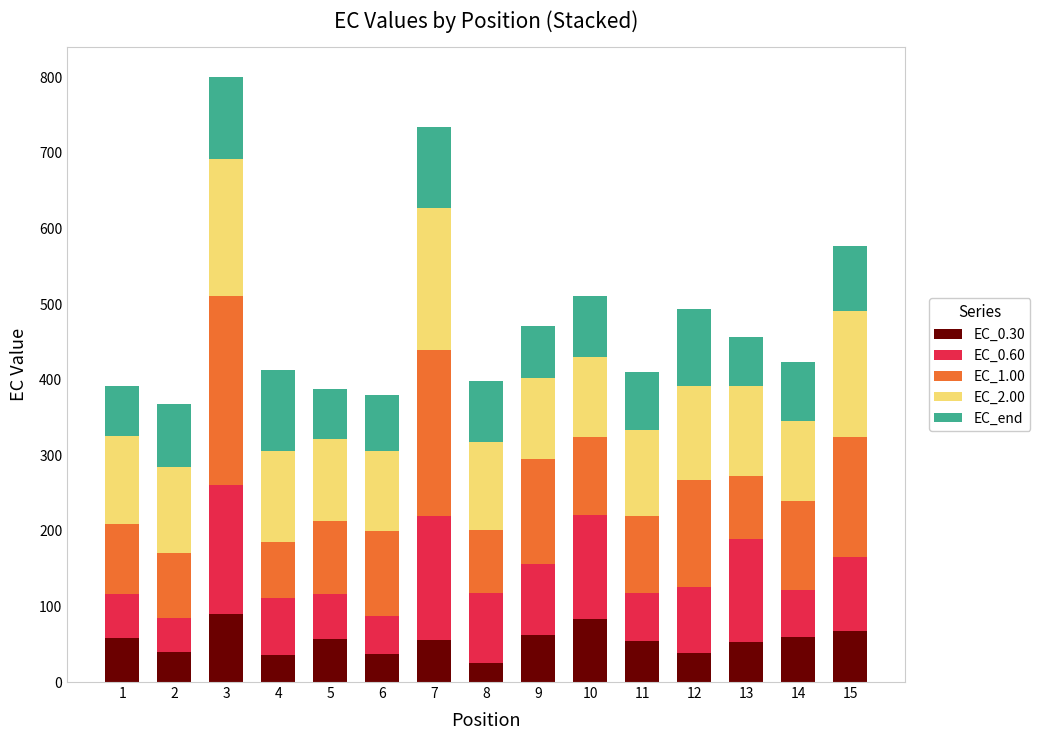

What is the highest value of the EC_0.30 series?

89.4